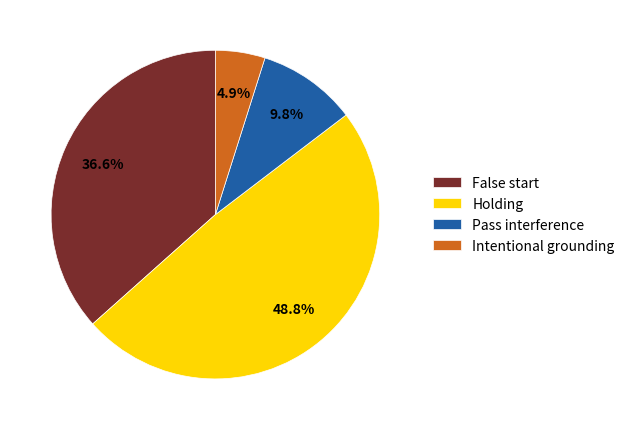

What percentage is the Intentional grounding slice, to the nearest percent?

5%